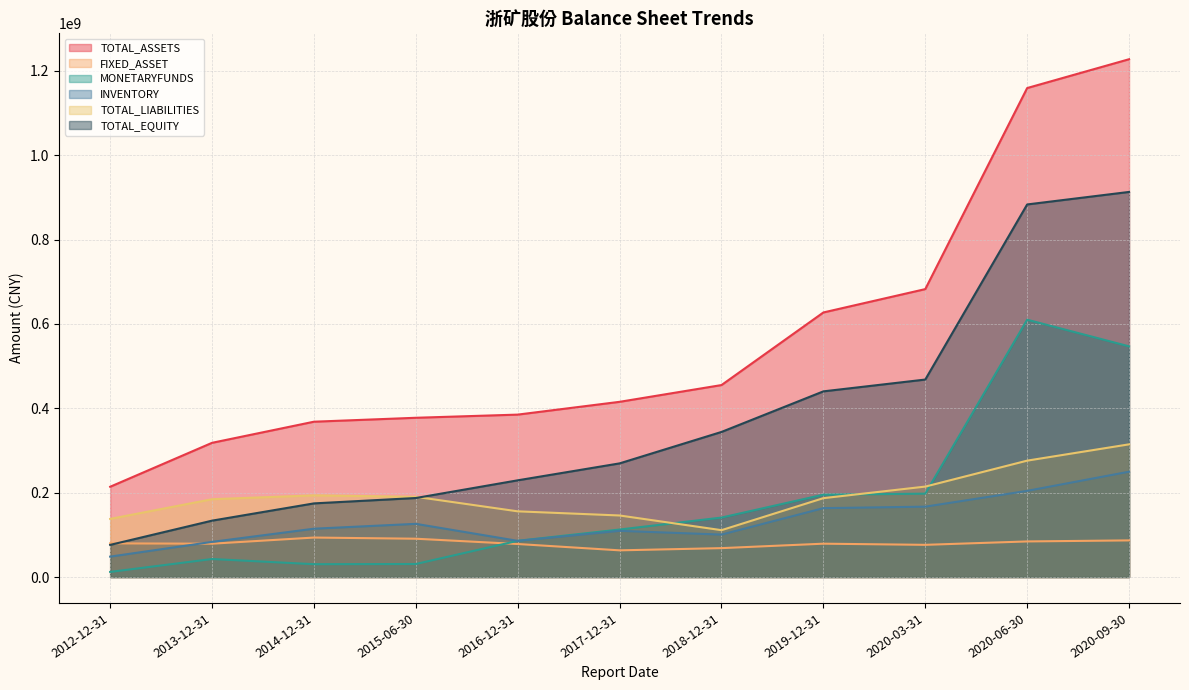

True or false: TOTAL_ASSETS has more than 1 interior local peaks.

False